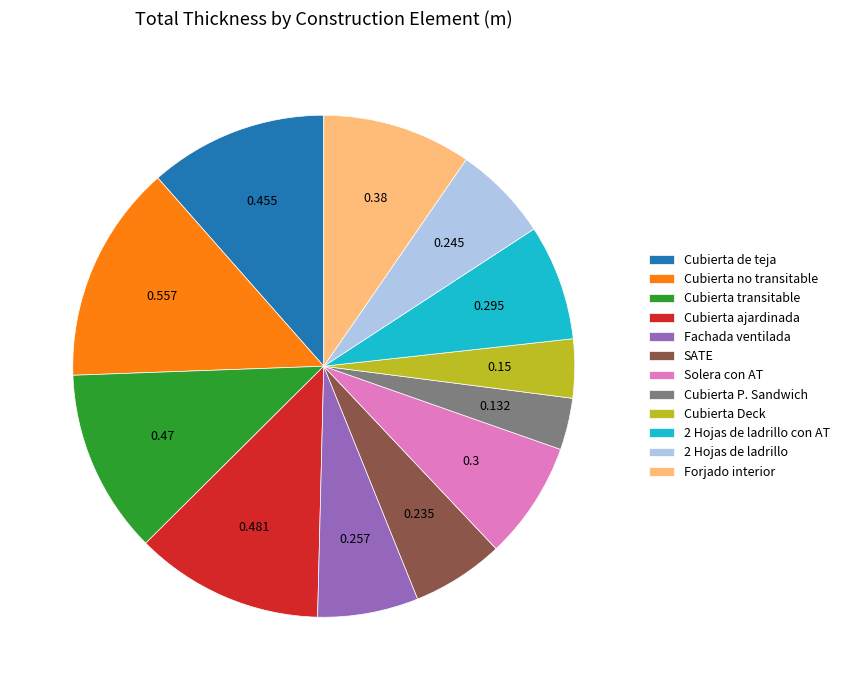

Is there a majority slice in this chart?

No